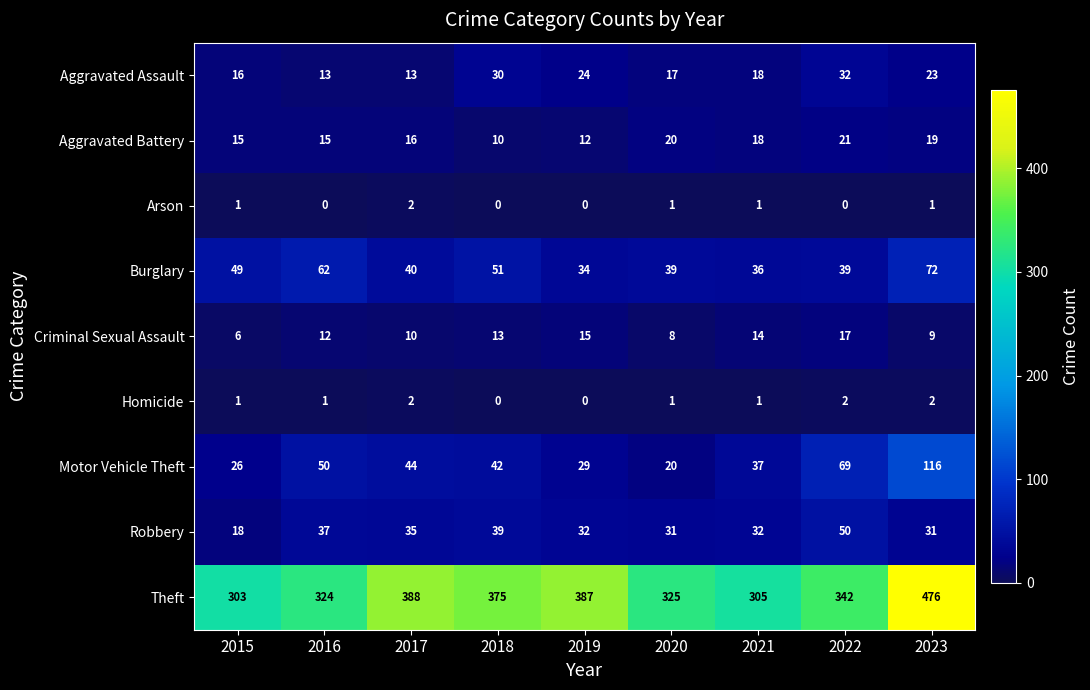

What is the difference between the second highest and minimum values in the Theft series?

85